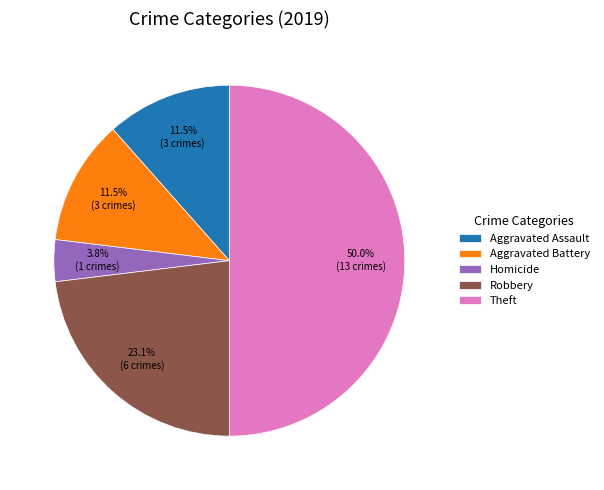

To the nearest percent, what is the combined percentage of Robbery and Homicide?

27%